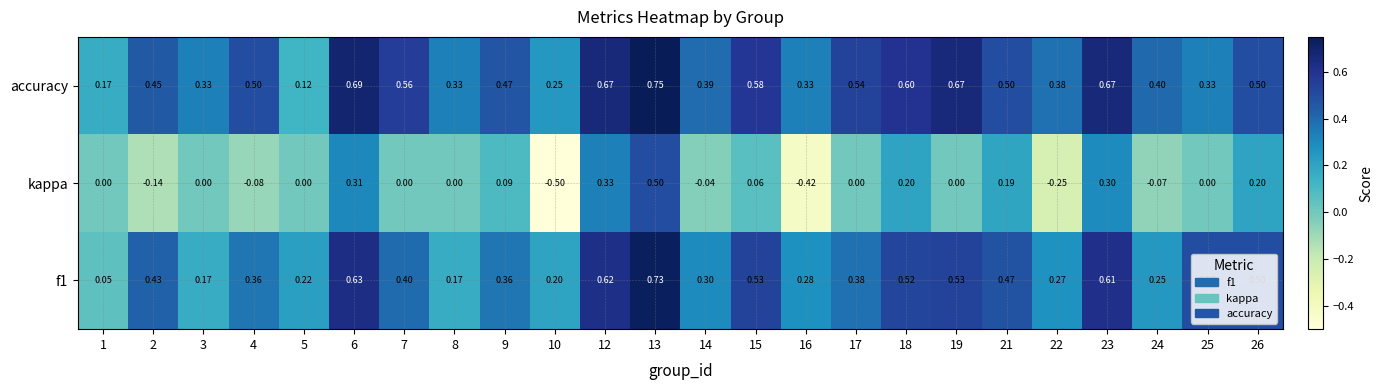

Which series has the largest total across all categories?

accuracy